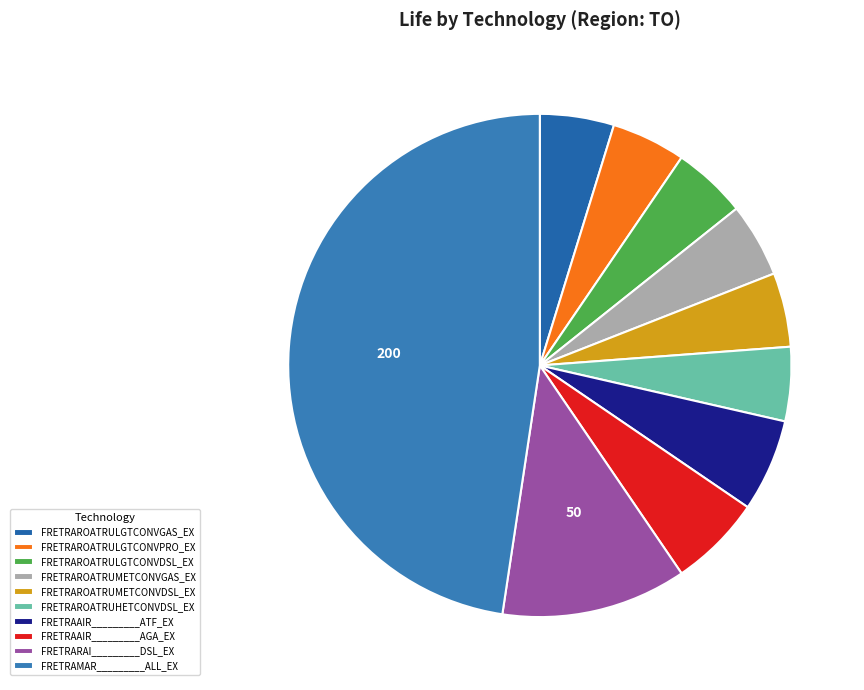

Is FRETRAROATRULGTCONVGAS_EX the majority of the pie?

No